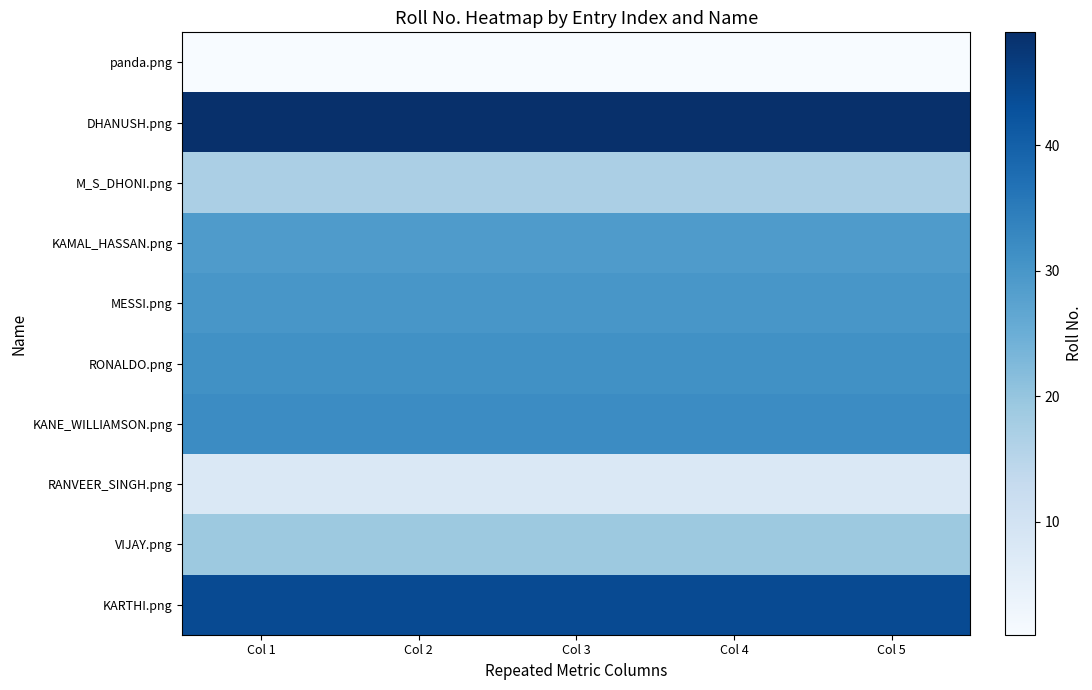

What is the smallest value displayed?

1